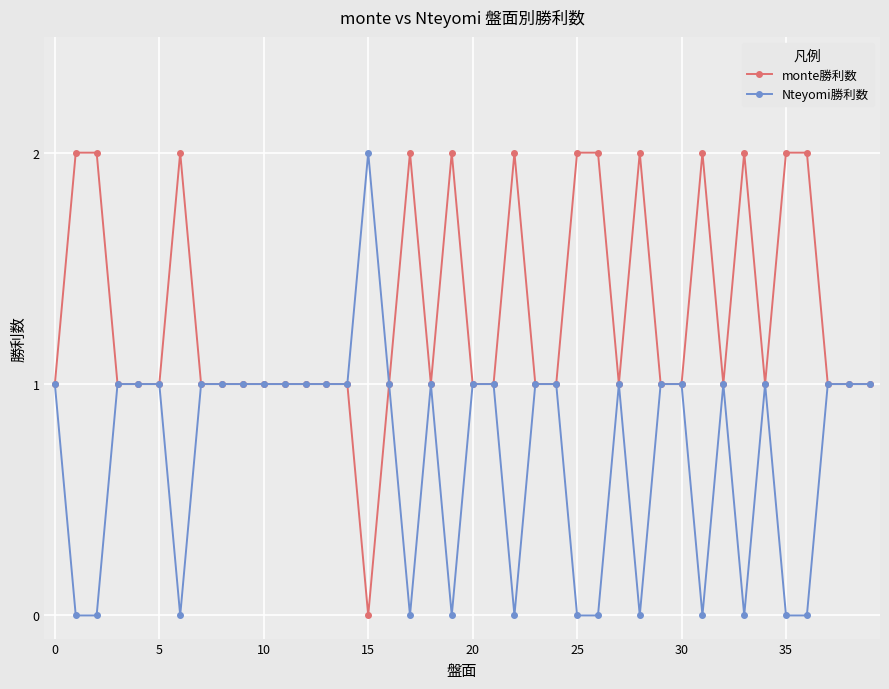

Which series has the largest total across all categories?

monte勝利数